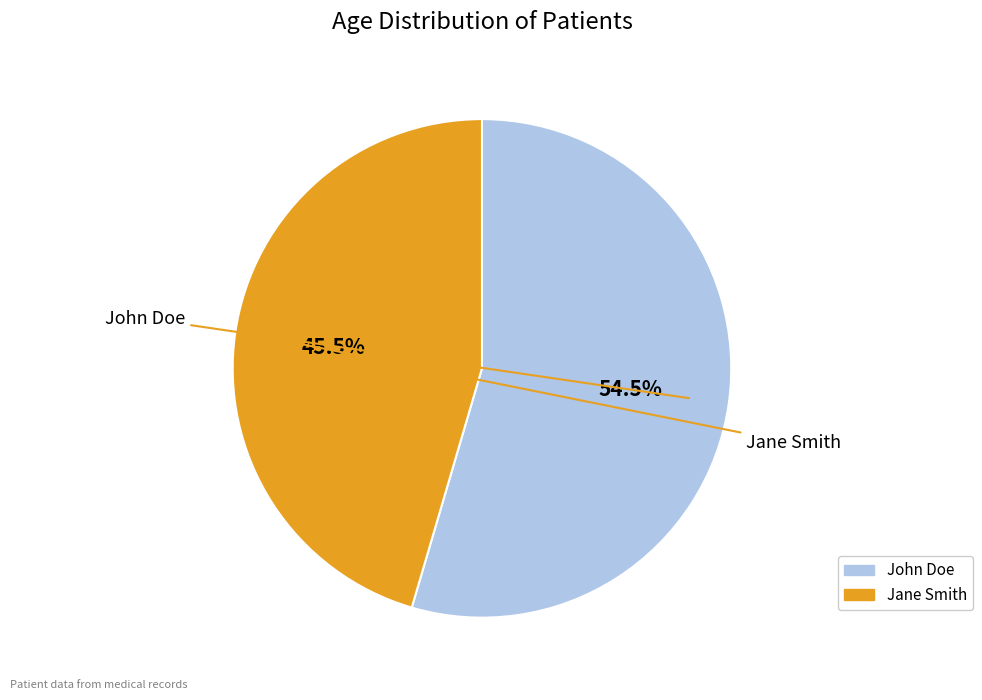

Is it true that John Doe is 49% of the pie?

False